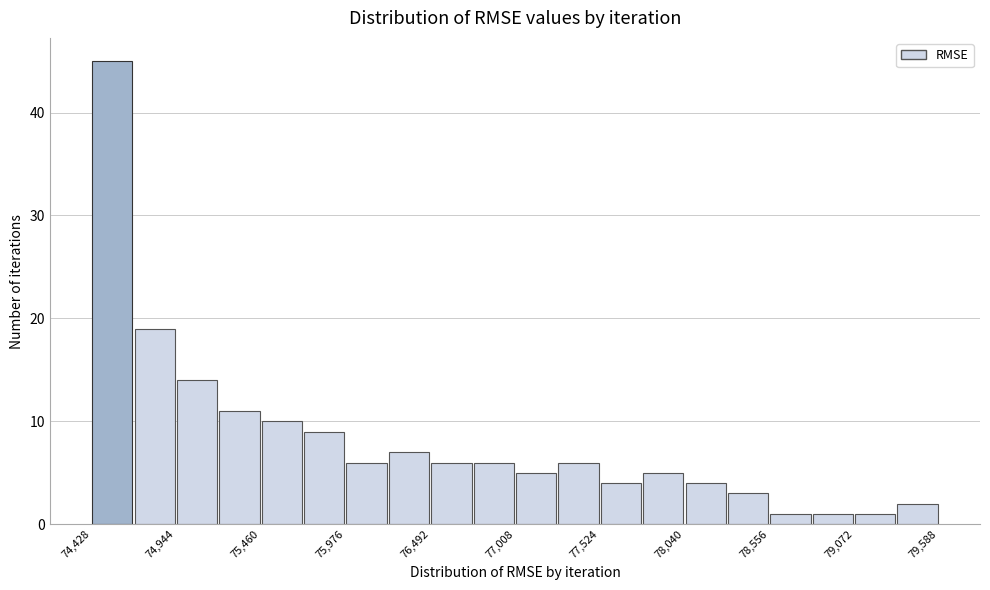

Read against the x-axis, roughly where is the centre of the tallest bar?

74600